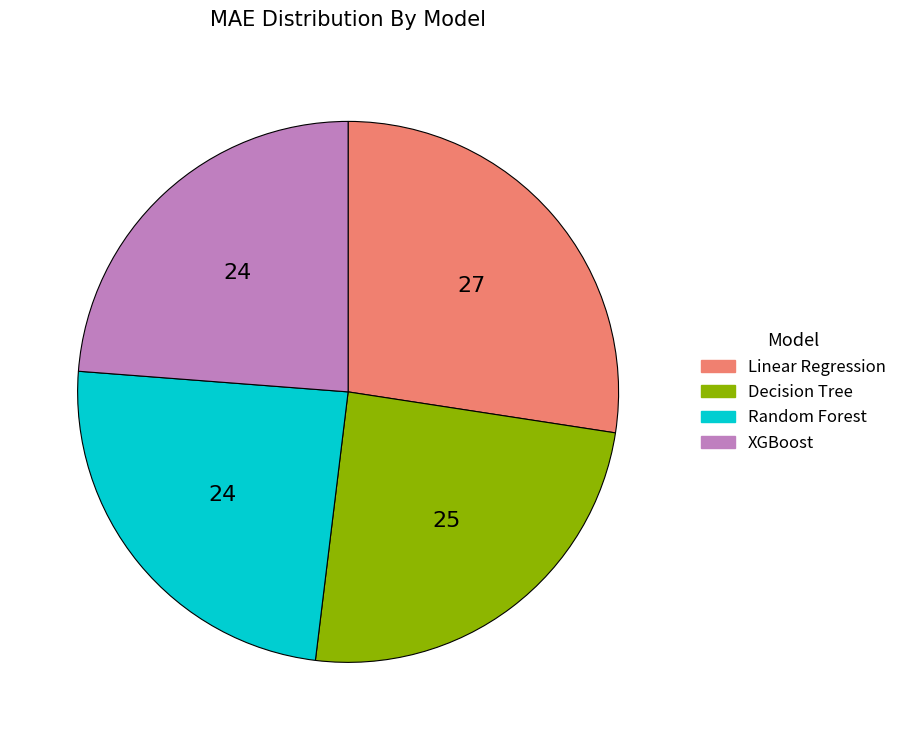

Does any single category account for the majority?

No